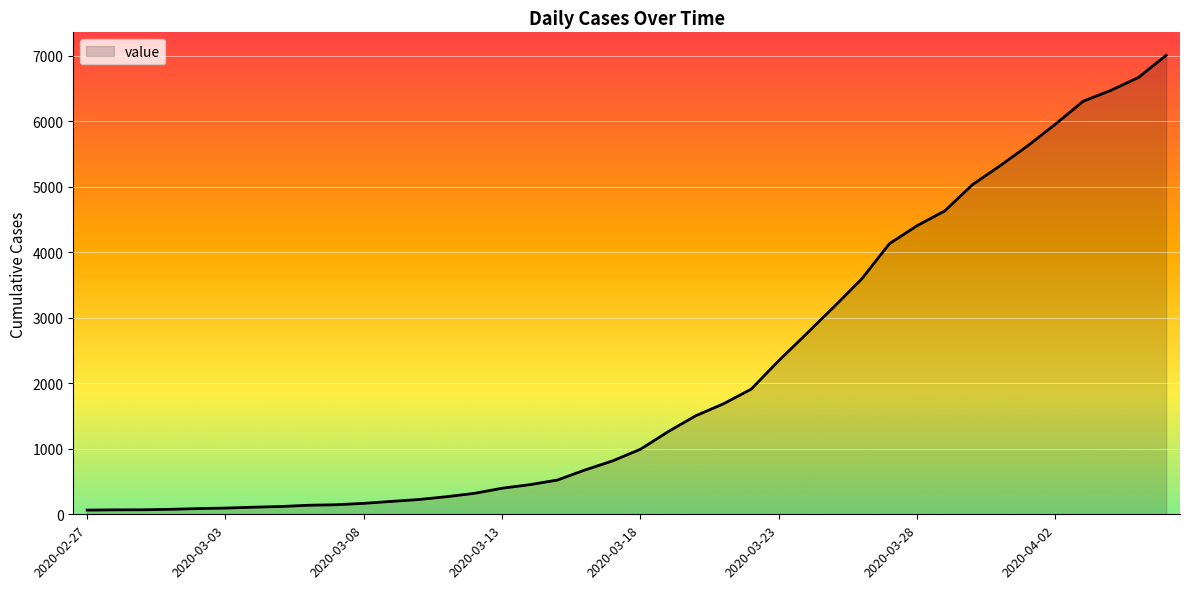

What is the greatest value displayed?

7004